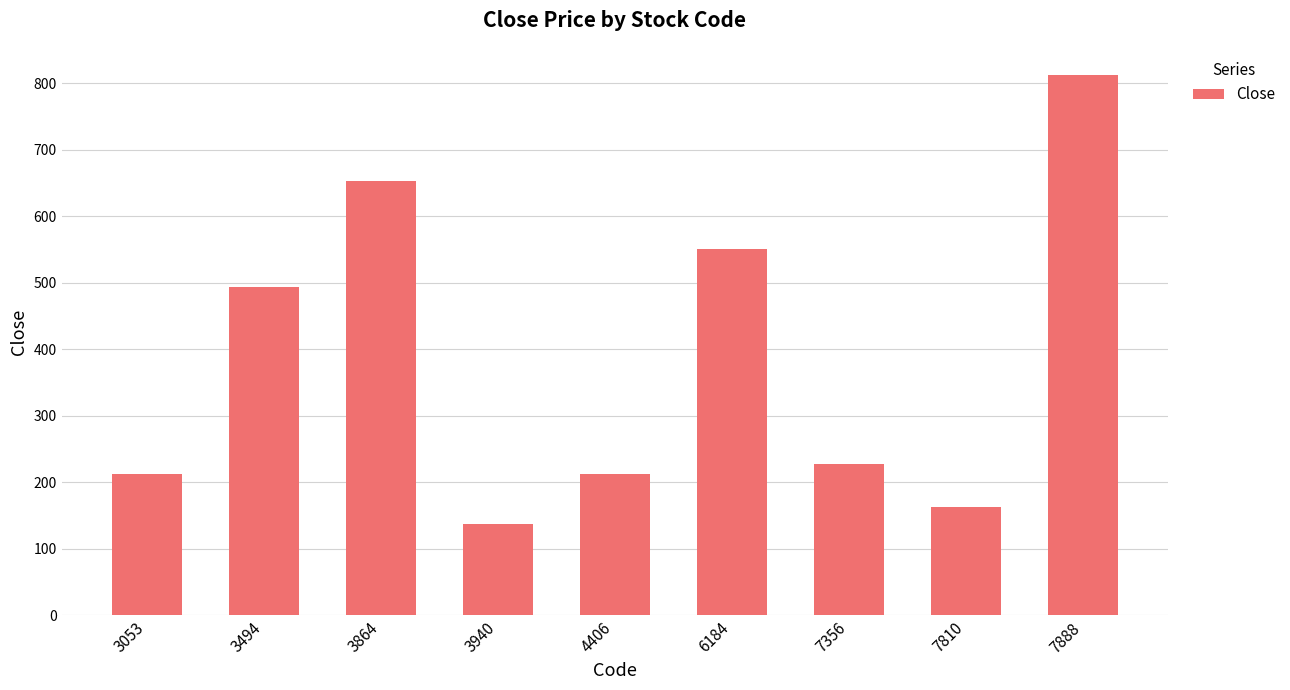

What is the change in value from 3053 to 7888?

+601